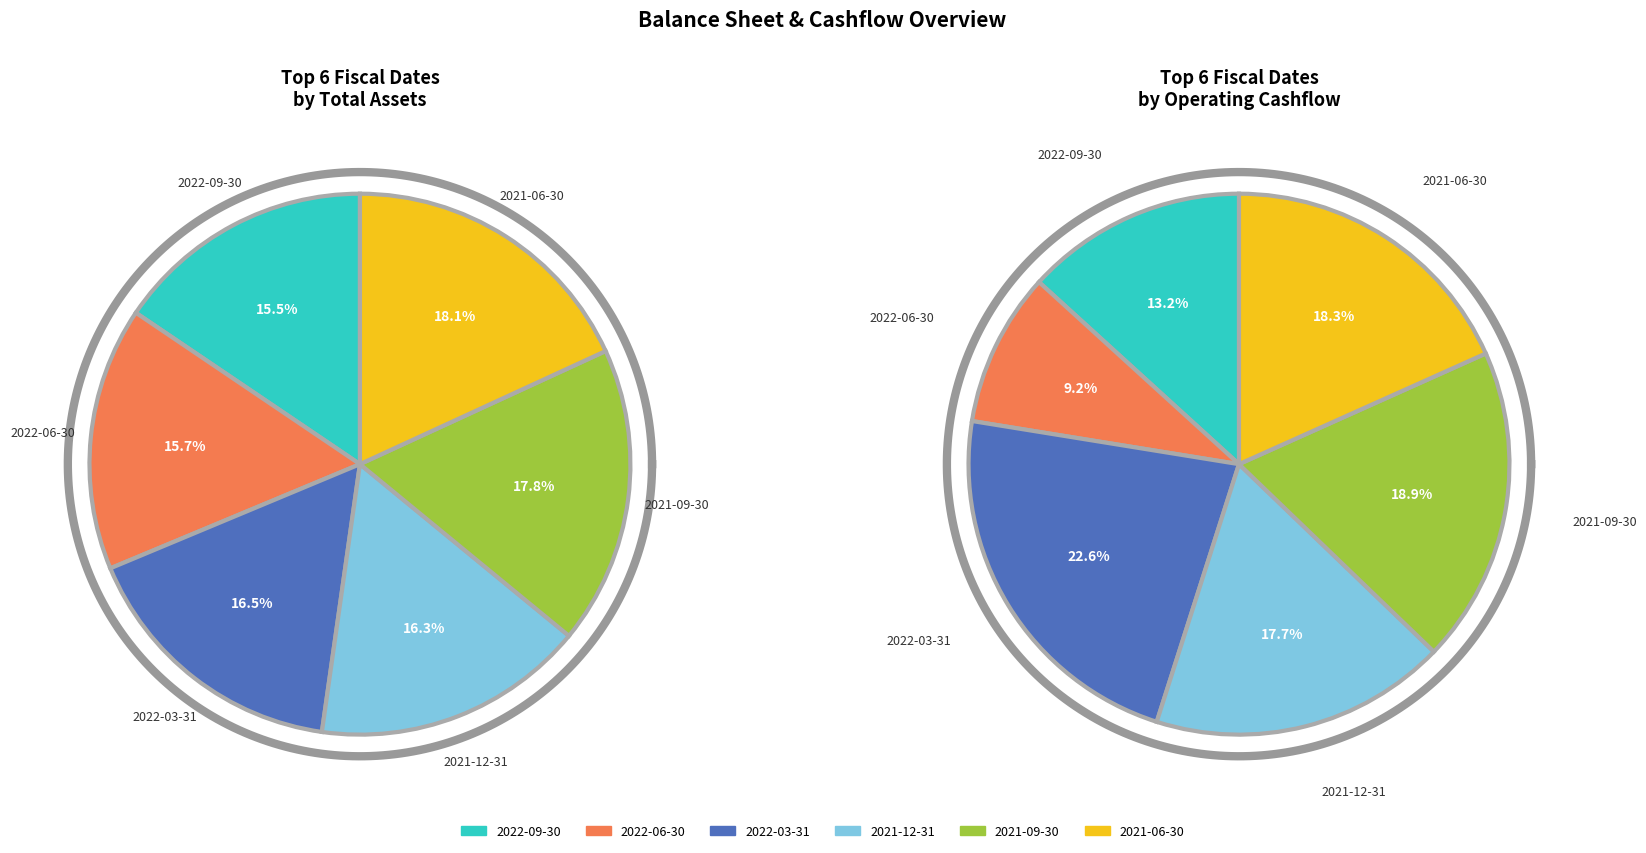

How much of the chart is everything except 2022-06-30?

84.3%